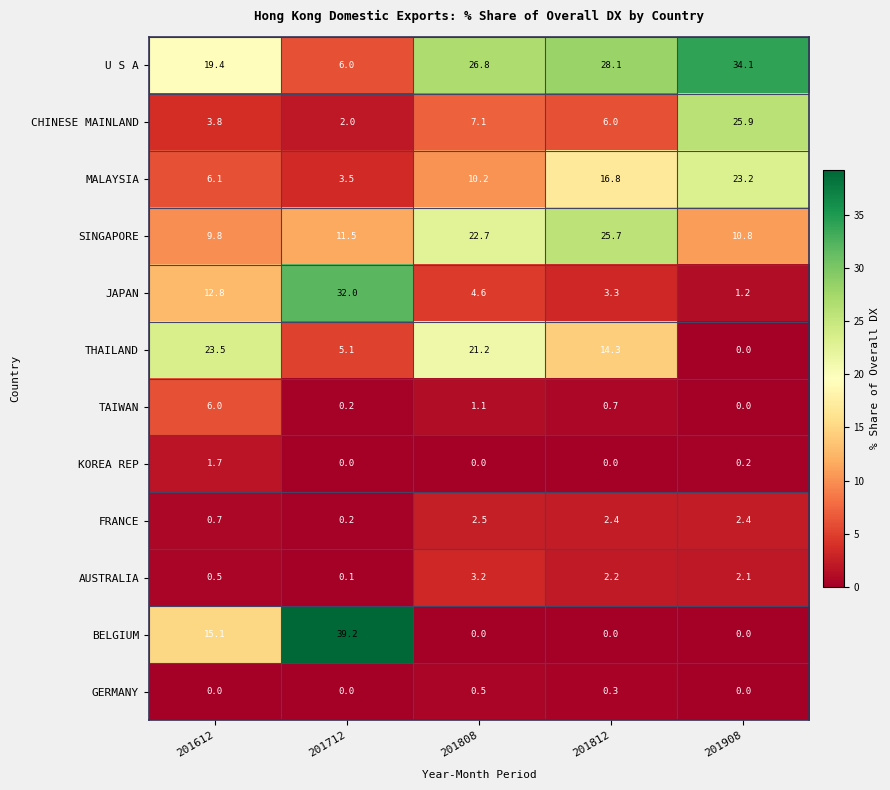

Read the SINGAPORE value at 201808.

22.7